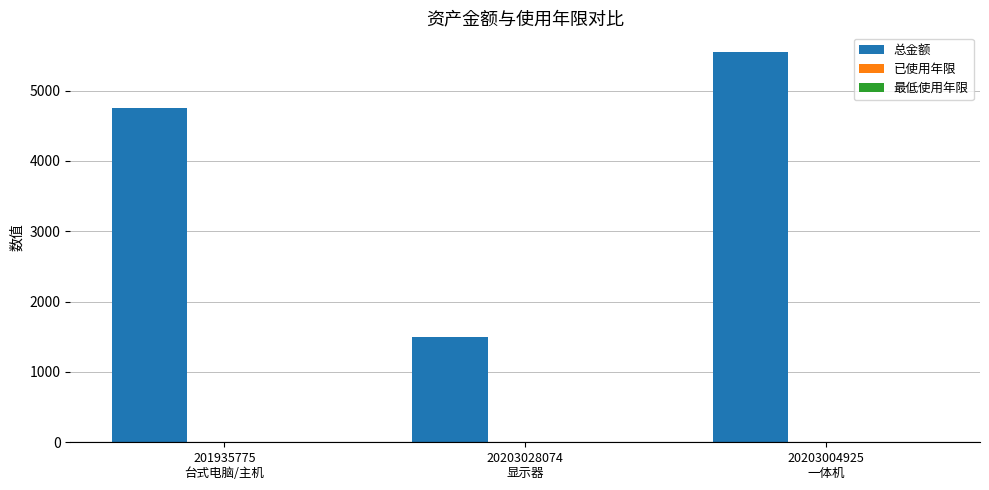

What is the greatest value displayed?

5550.0